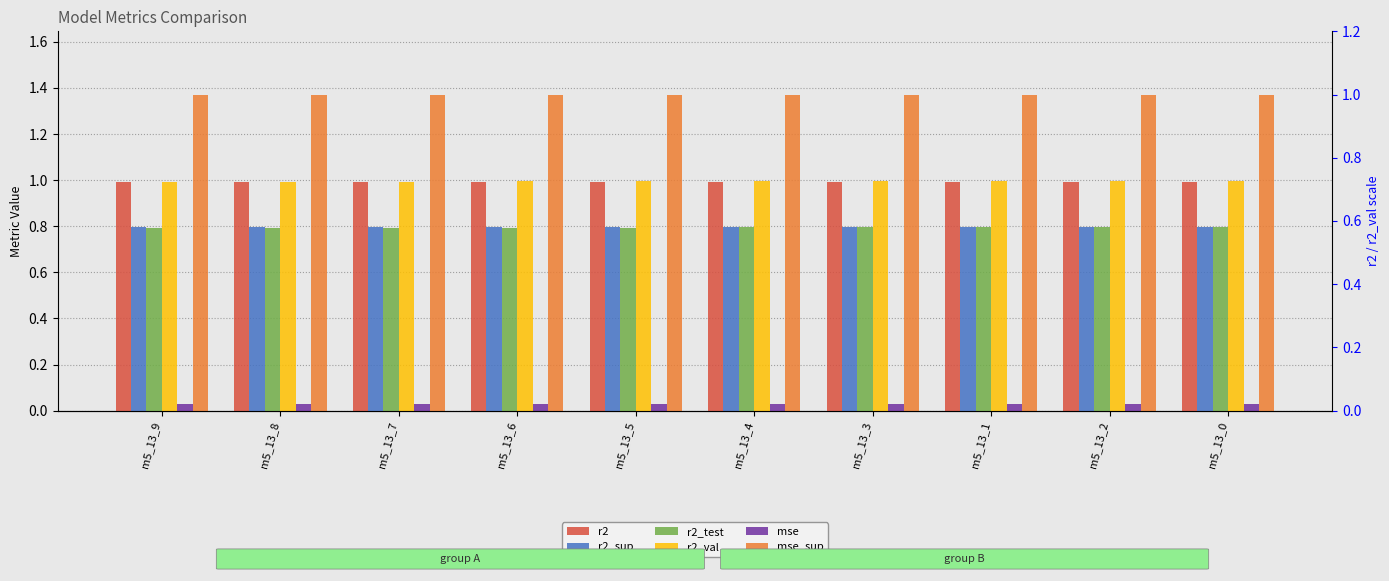

What is the difference between the highest and lowest values at m5_13_6?

1.3